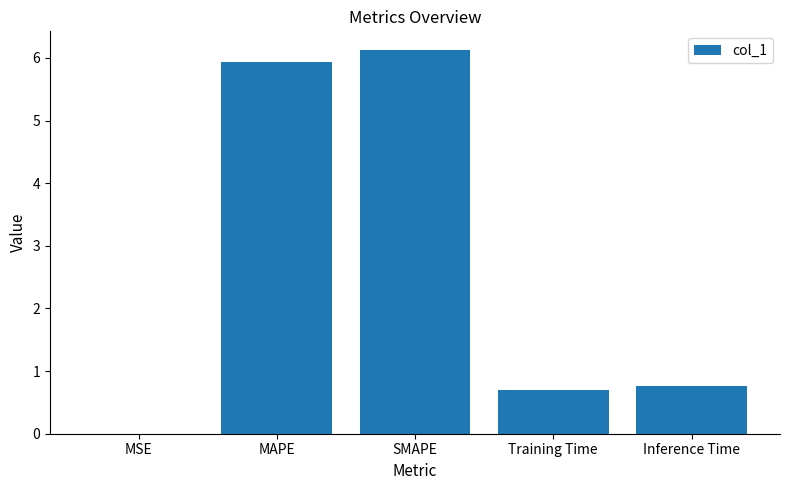

Where is the data nearest to the value 3?

Inference Time